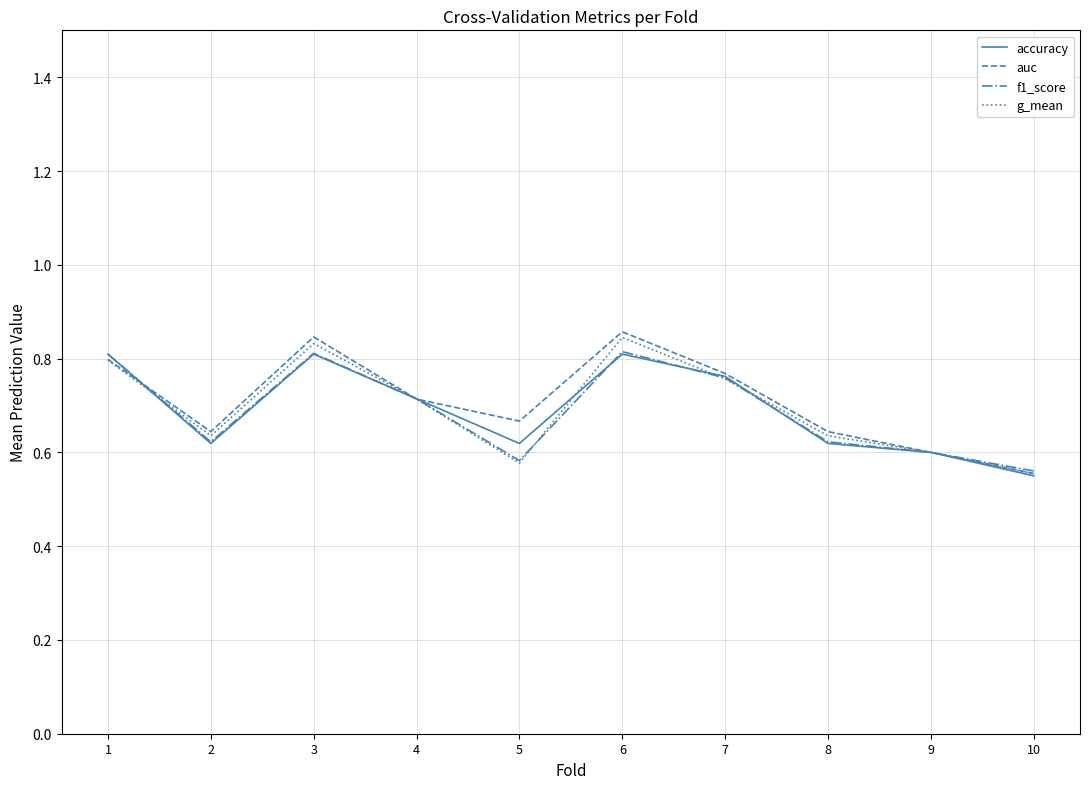

How many interior local peaks does the g_mean series have?

2